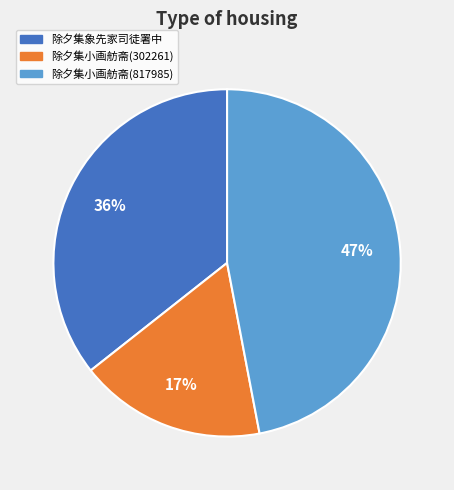

Is there any slice that represents more than half of the pie?

No